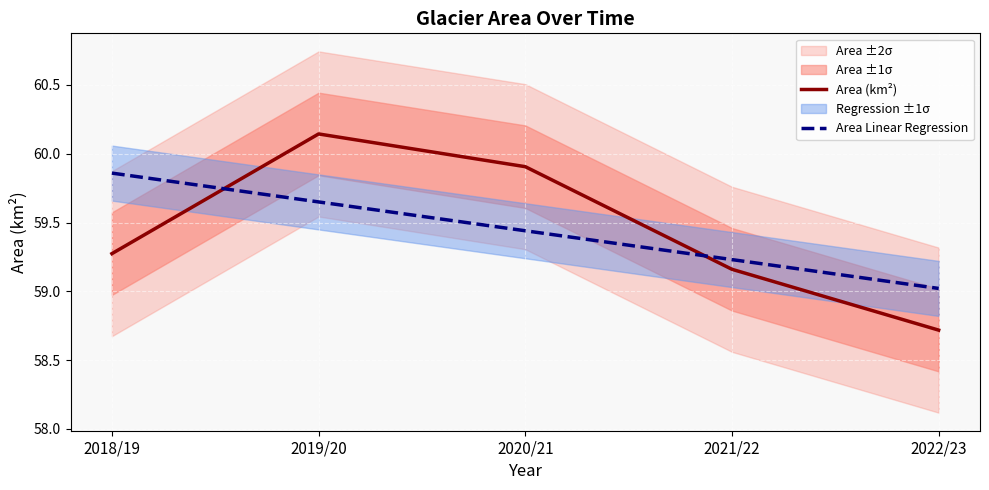

Which series ends up on top after the final intersection of Area (km²) and Area Linear Regression?

Area Linear Regression